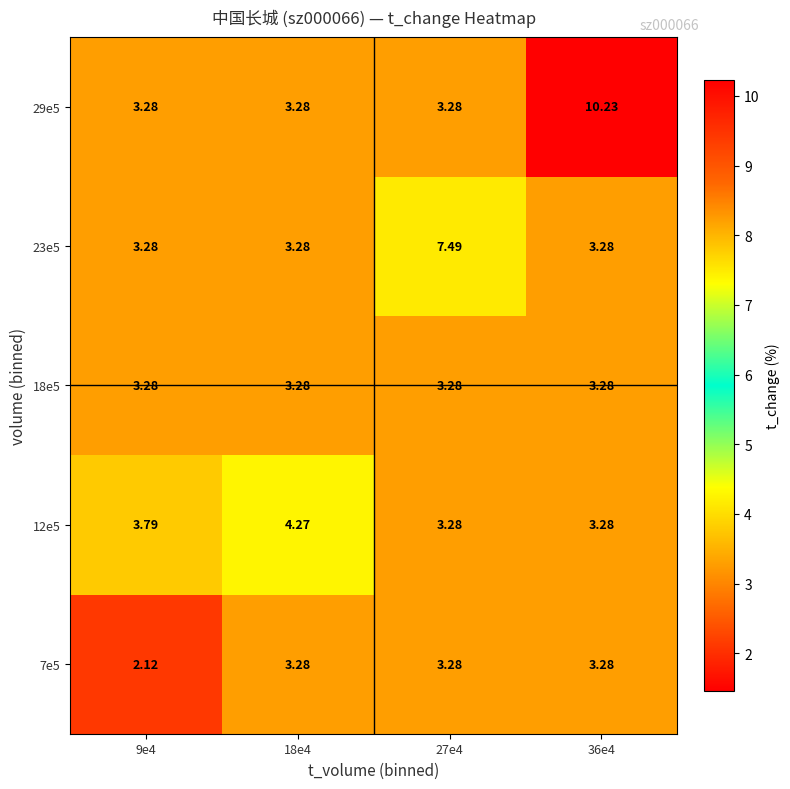

Which label corresponds to the largest value in the chart?

36e4